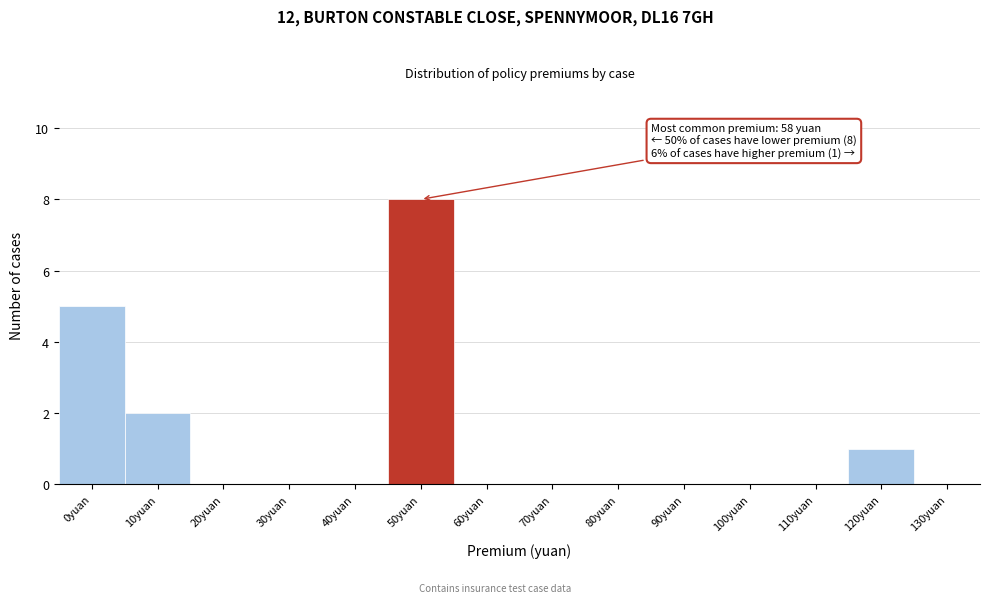

Reading left to right, extract all data points from this chart.

0yuan=5	10yuan=2	20yuan=0	30yuan=0	40yuan=0	50yuan=8	60yuan=0	70yuan=0	80yuan=0	90yuan=0	100yuan=0	110yuan=0	120yuan=1	130yuan=0